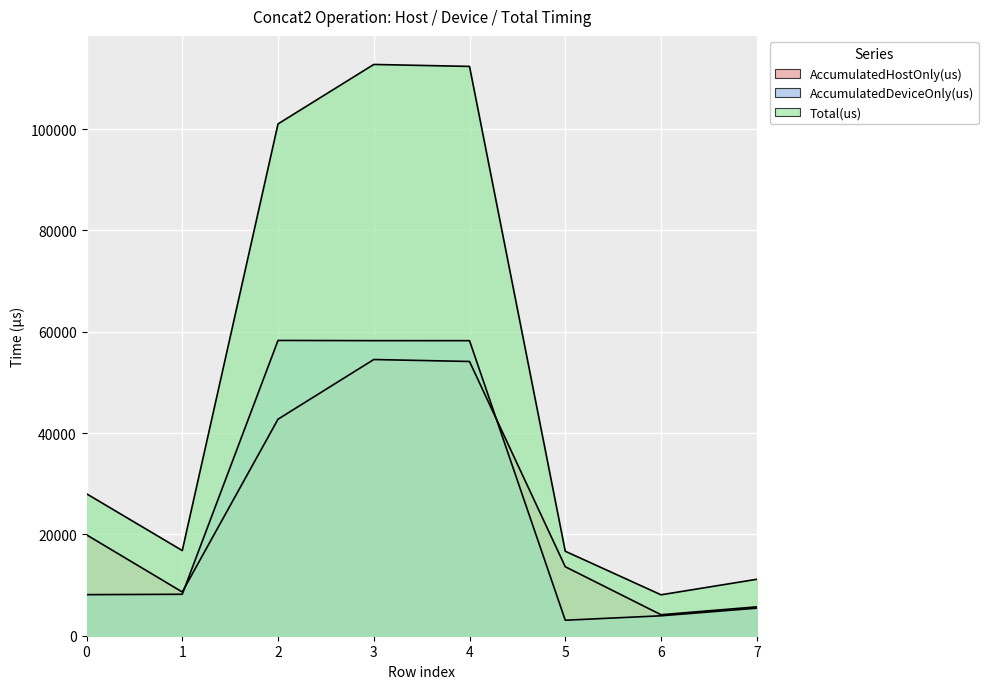

Is it true that AccumulatedDeviceOnly(us) equals 13083.9 at 1?

False